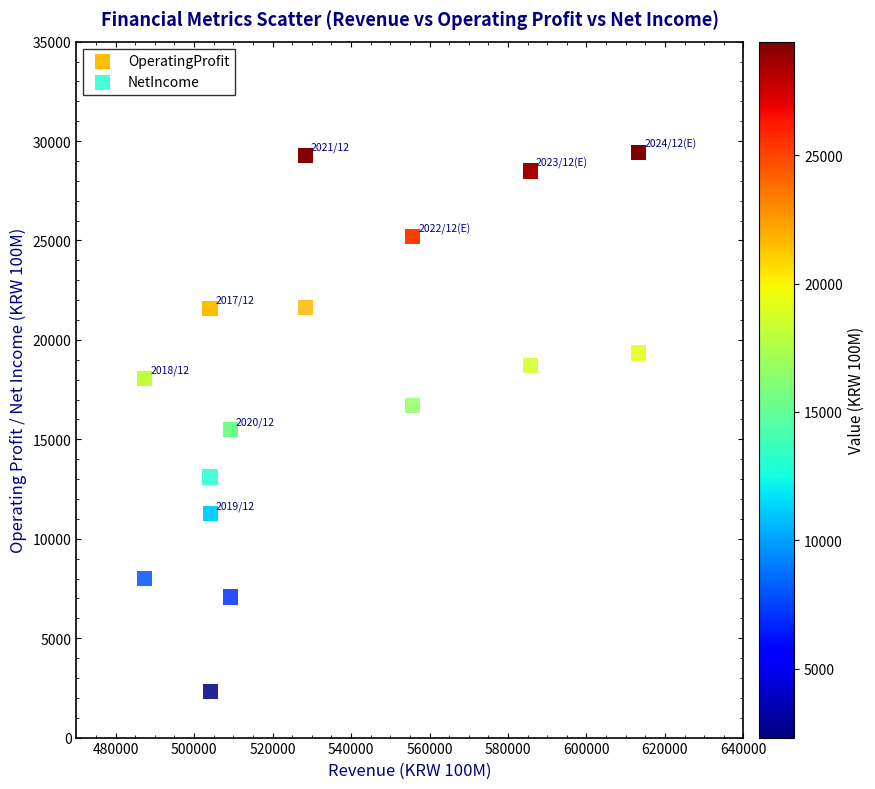

Which series contains the lowest Y value?

NetIncome